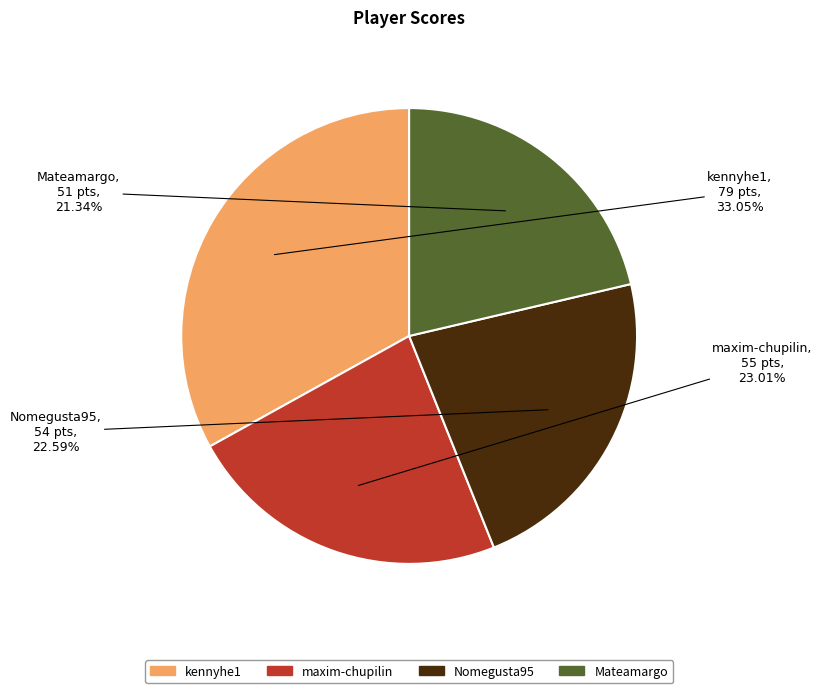

Combined, what portion of the pie is maxim-chupilin and Nomegusta95?

45.6%